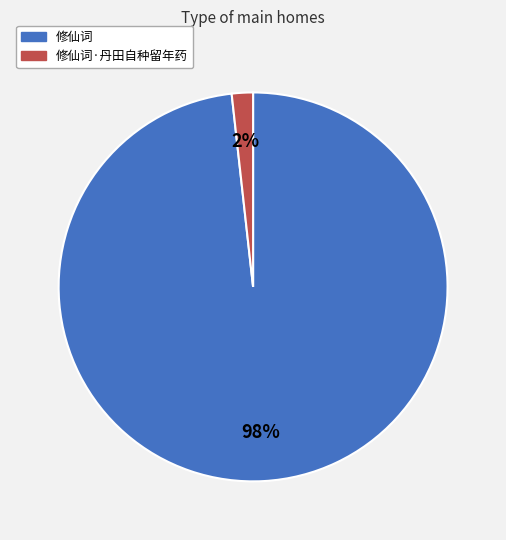

Does any single category account for the majority?

Yes